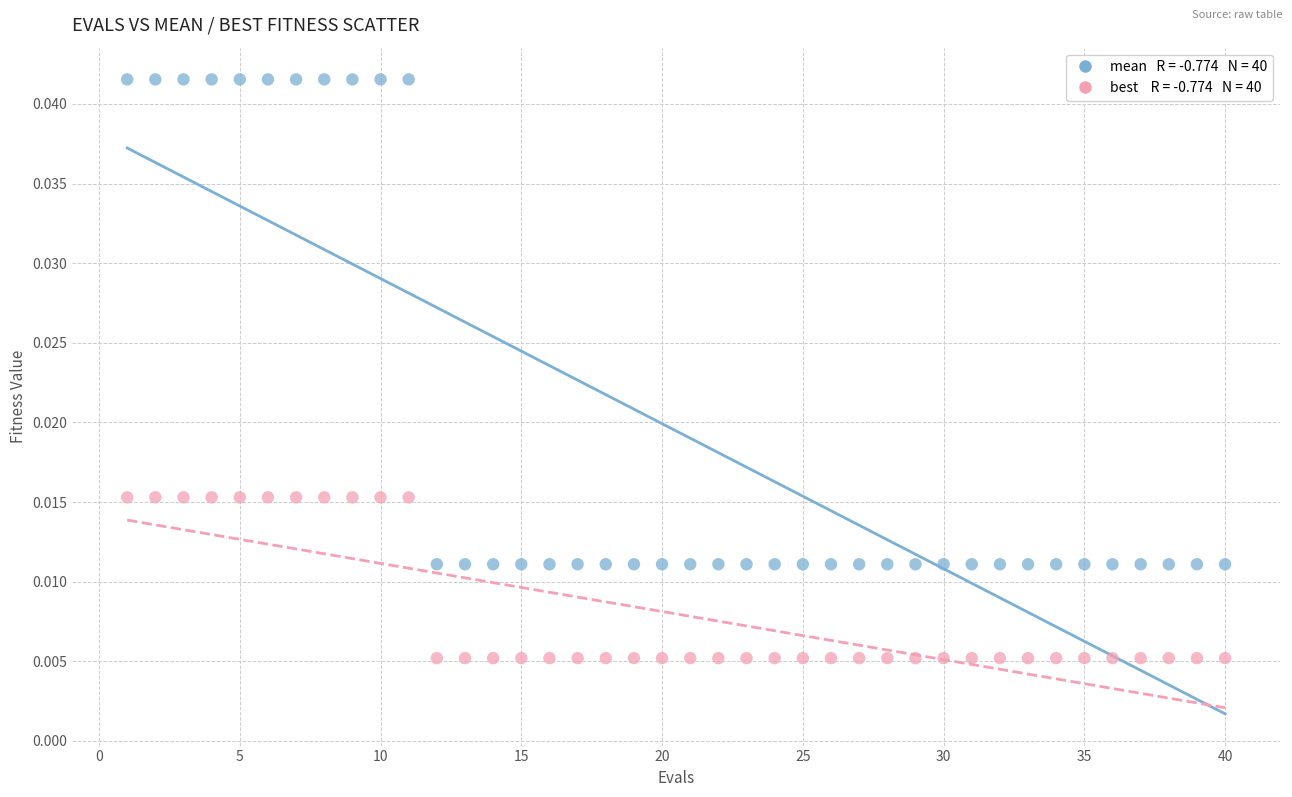

Across all data points, what is the range of X values (max minus min)?

39.0